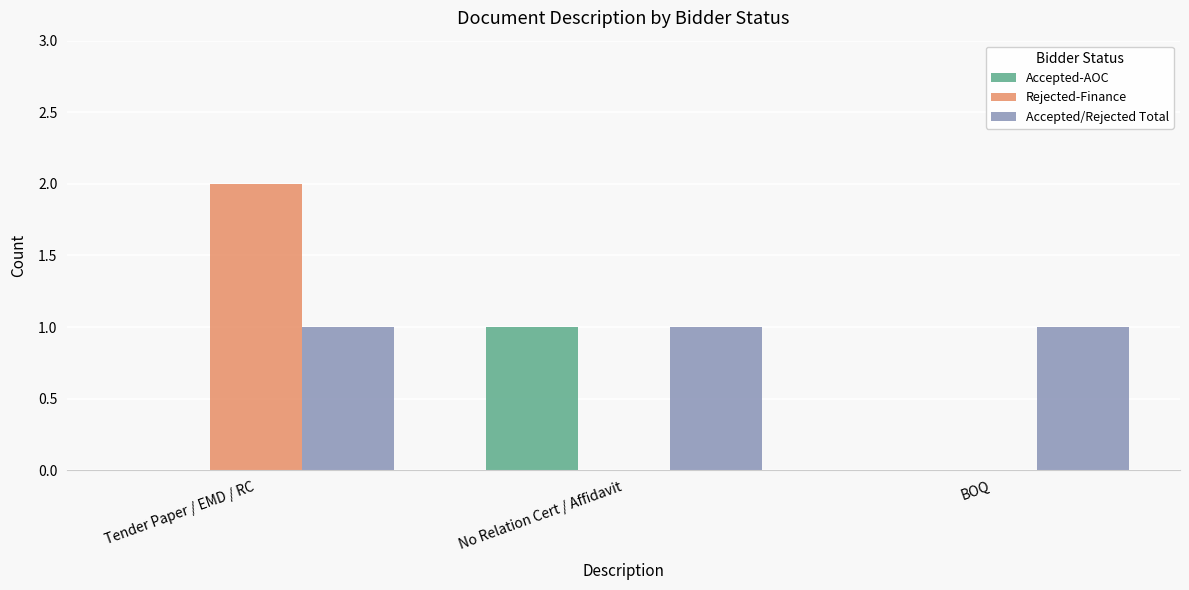

How many groups of bars are there?

3